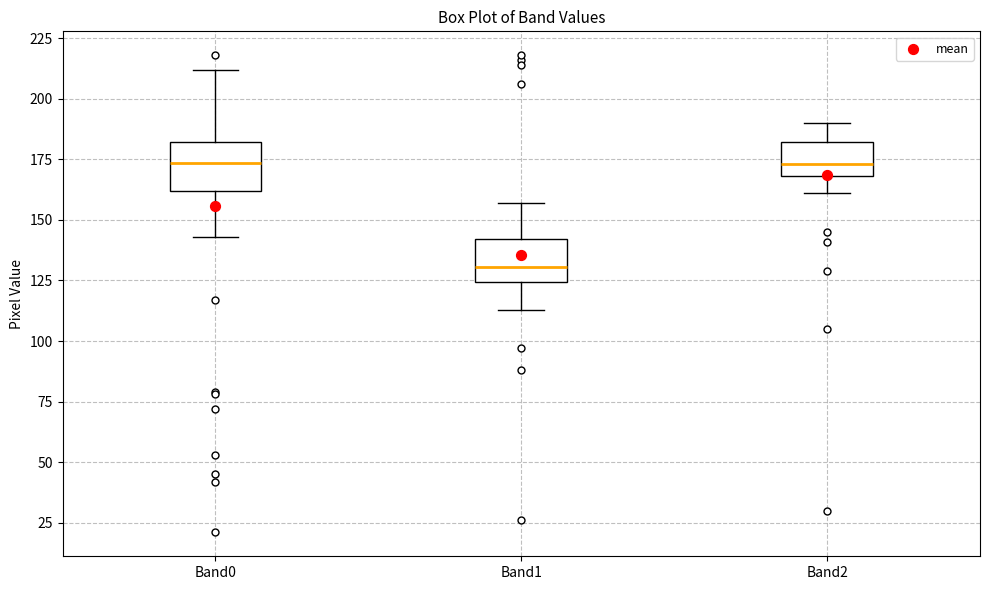

Reading left to right, read every box against the y-axis: the position of its median line, the range the box covers, and the ends of its whiskers. The values are not printed on the chart, so give them approximately, as read against the axis.

Band0: median 175, box 160 to 180, whiskers 145 to 210
Band1: median 130, box 125 to 140, whiskers 115 to 155
Band2: median 175, box 170 to 180, whiskers 160 to 190